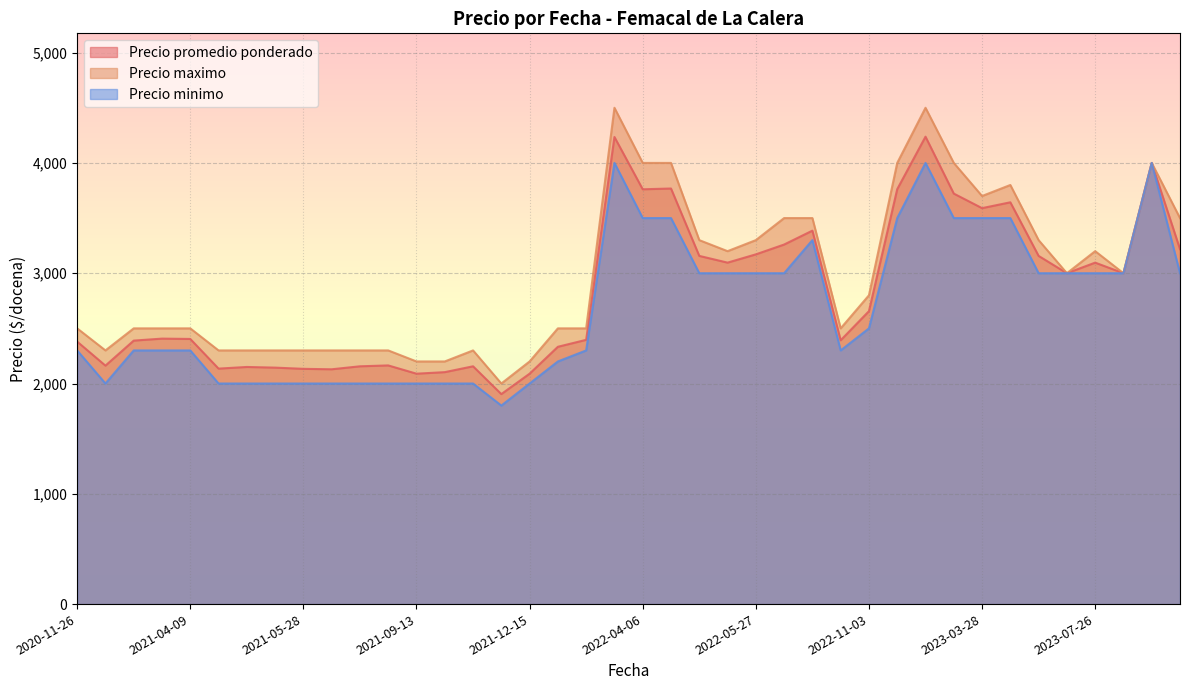

Which series has the widest spread of values?

Precio maximo